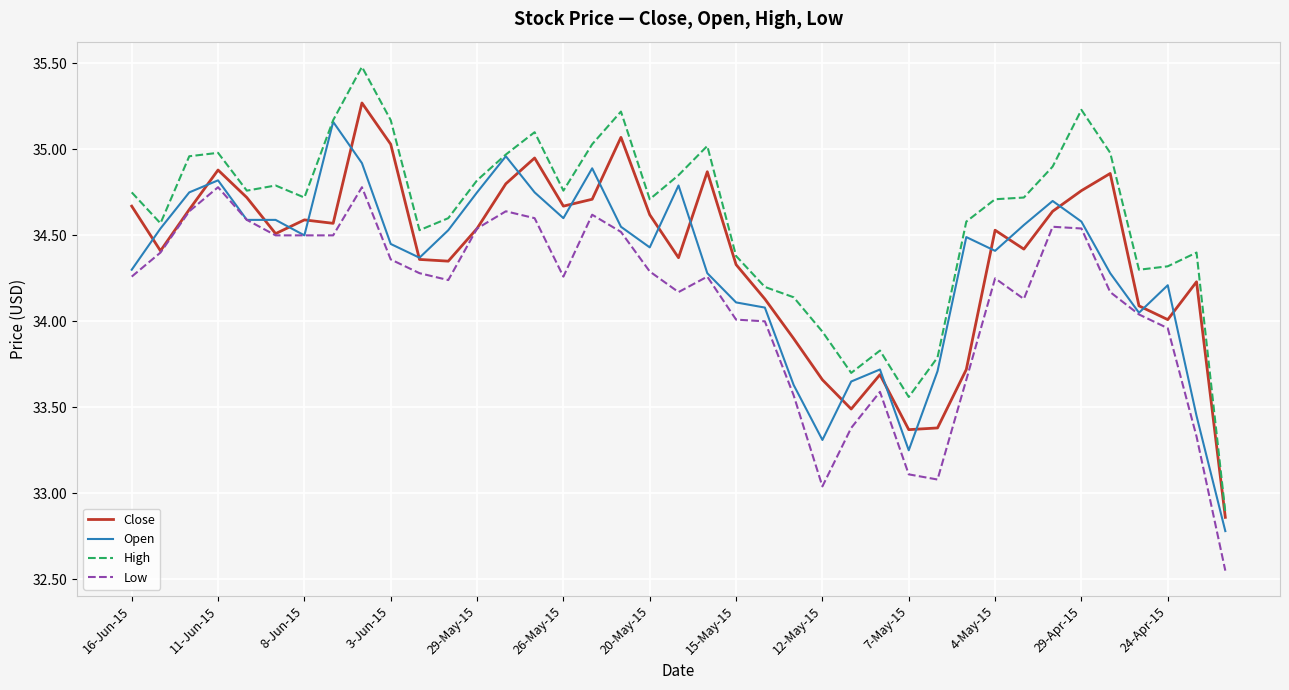

True or false: Low and High intersect in this chart.

False